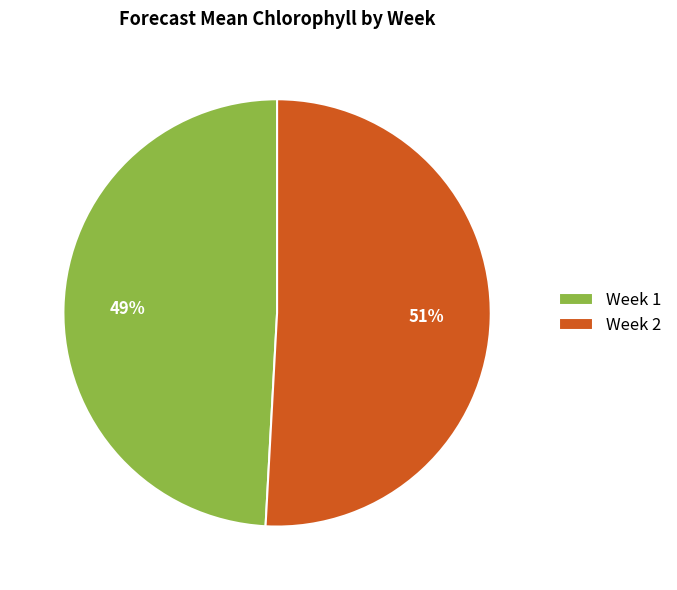

Which slice is the smallest?

Week 1